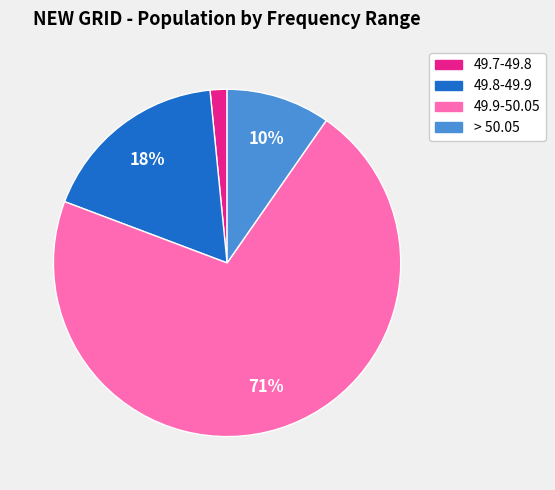

How many slices are in this pie chart?

4